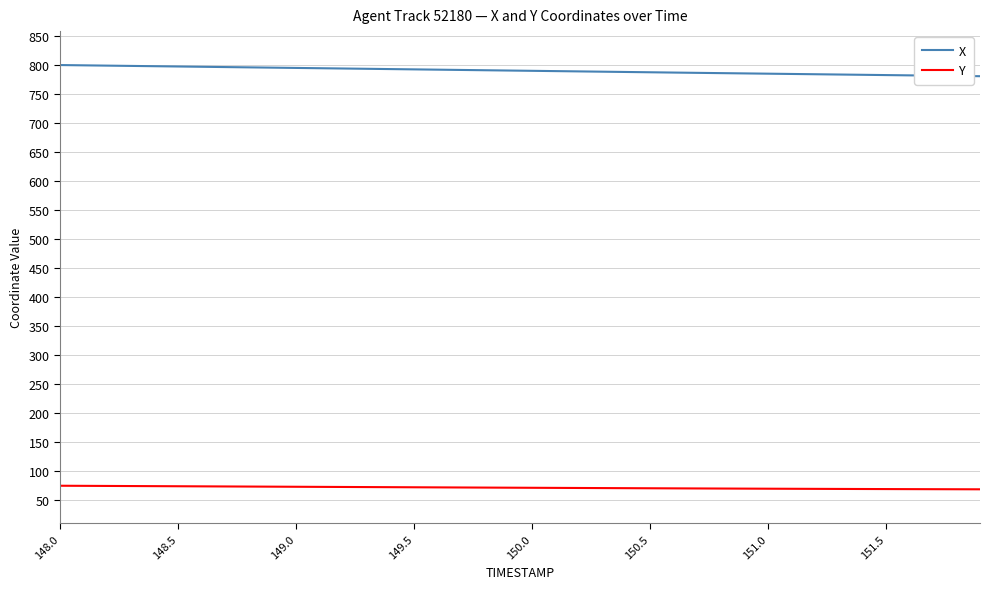

Rank the series by their maximum value, from highest to lowest.

X, Y